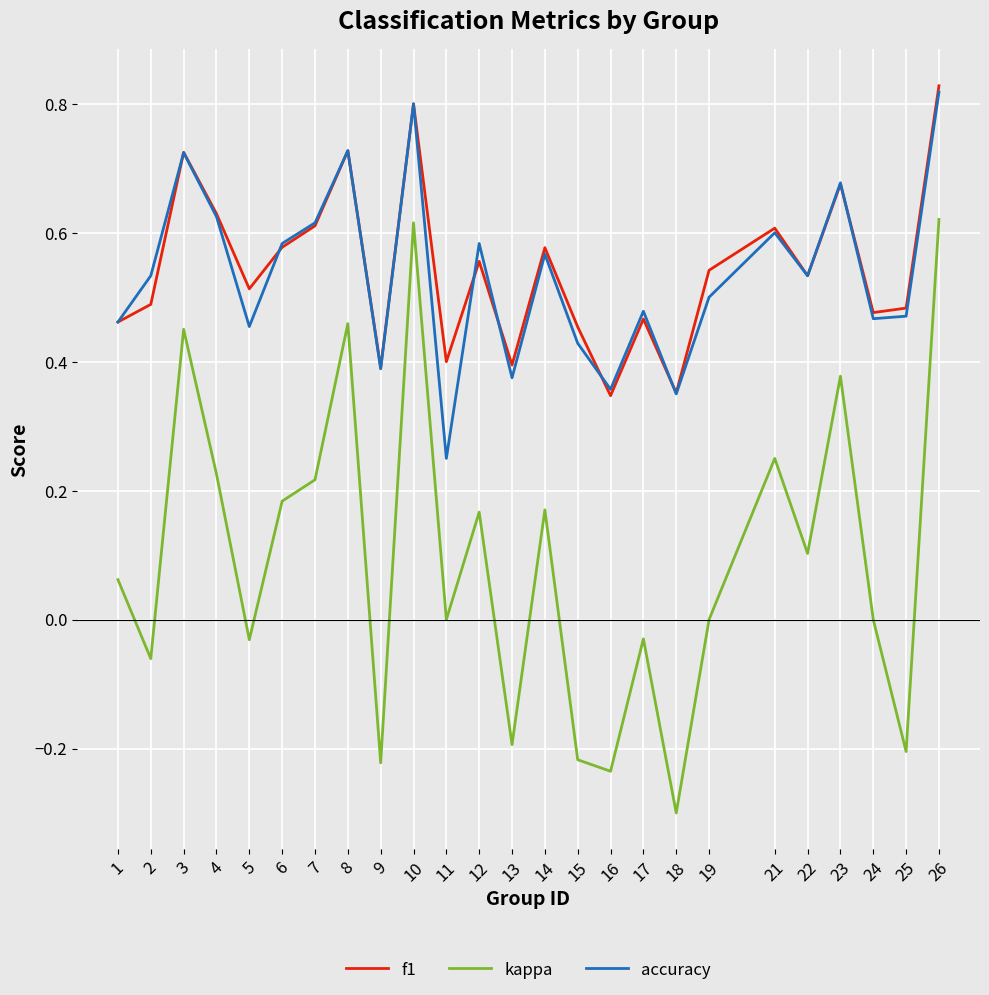

Which label corresponds to the largest value in the chart?

26